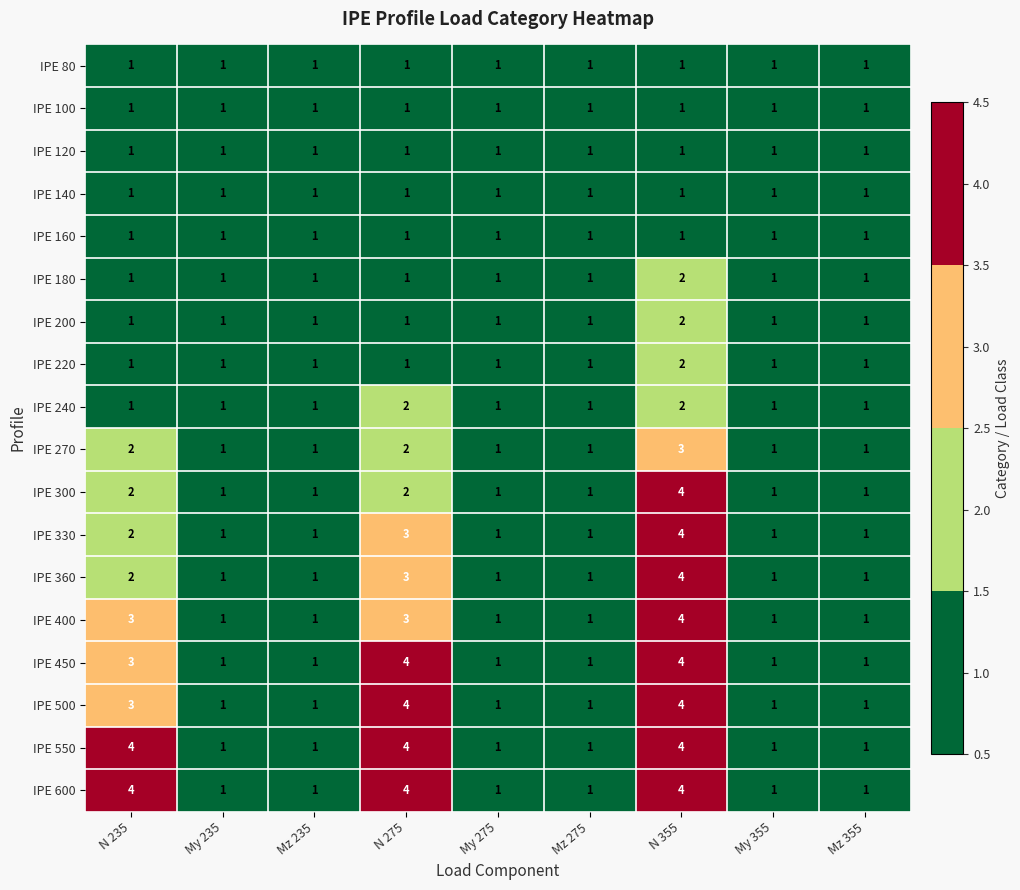

What is the difference between the maximum and minimum values in the IPE 450 series?

3